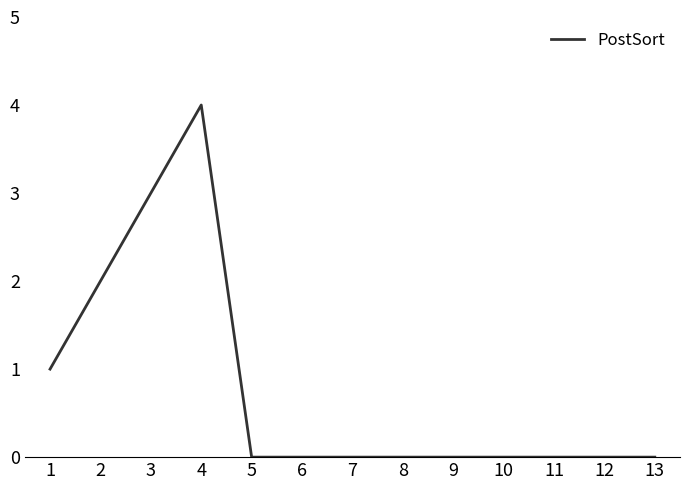

True or false: the data shows 0 at 7.

True